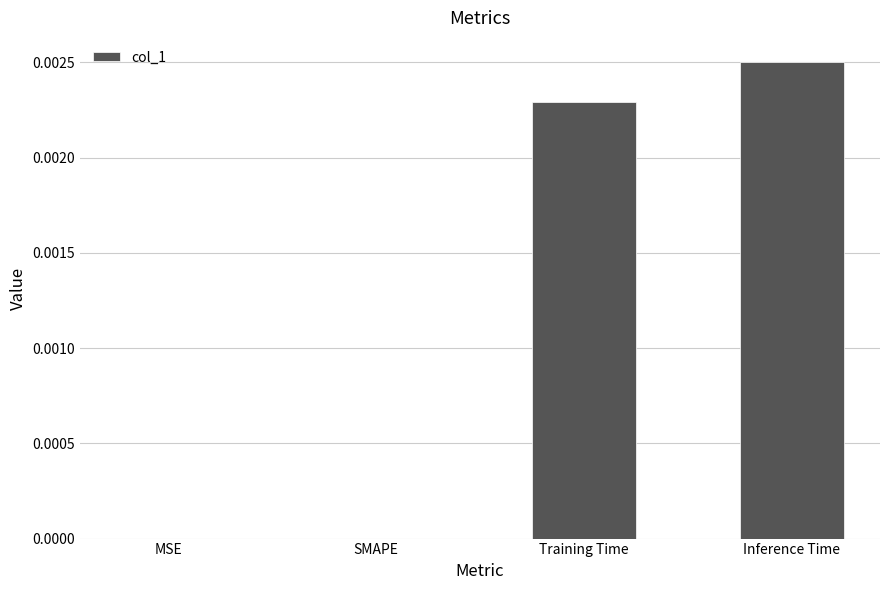

Between SMAPE and Training Time, which is larger?

Training Time